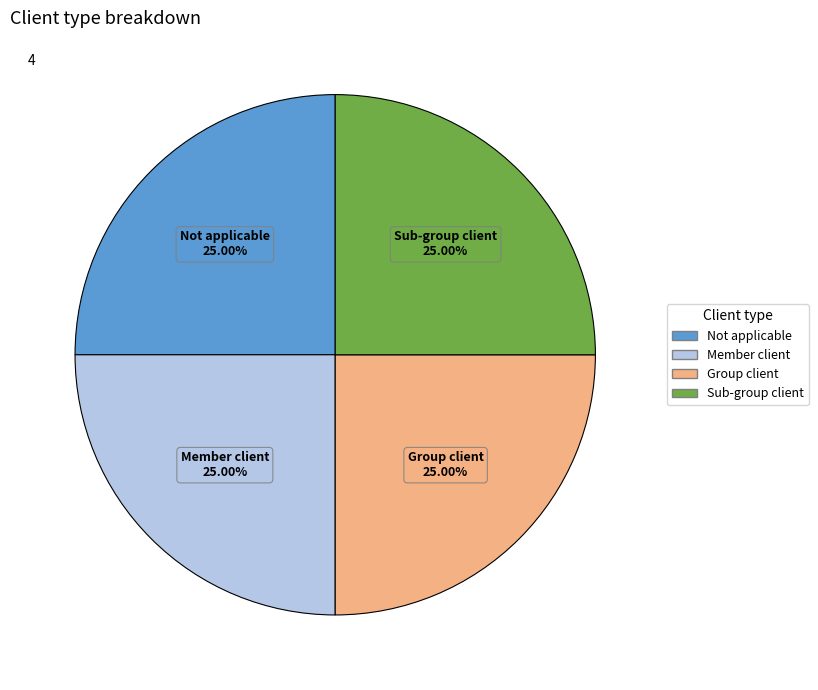

What is the ratio of the value at Not applicable to the value at Group client?

1.0